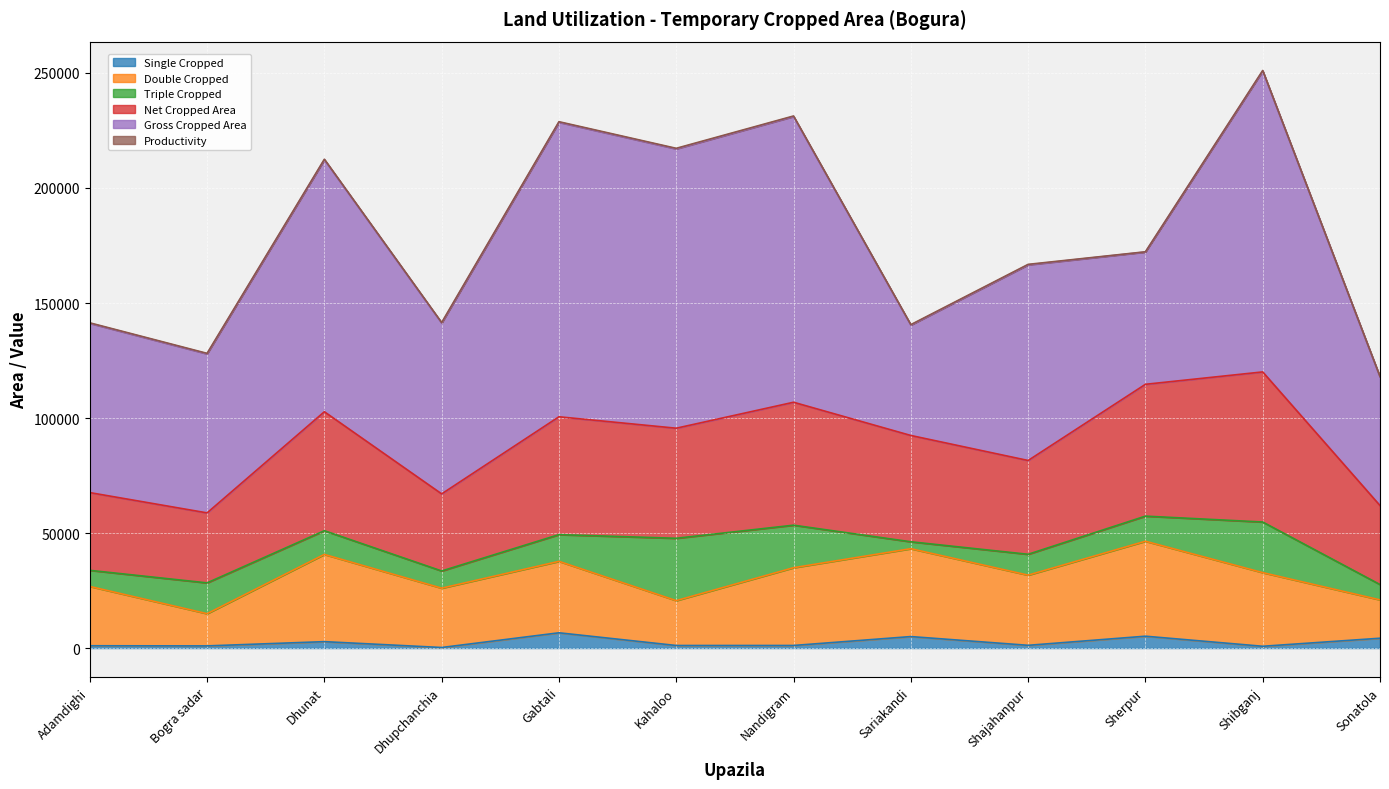

Reading left to right, what are all the values shown in this chart?

Single Cropped: Adamdighi=1008	Bogra sadar=945	Dhunat=2794	Dhupchanchia=250	Gabtali=6642	Kahaloo=1122	Nandigram=1130	Sariakandi=5000	Shajahanpur=1200	Sherpur=5162	Shibganj=785	Sonatola=4280
Double Cropped: Adamdighi=25787	Bogra sadar=14005	Dhunat=37915	Dhupchanchia=25784	Gabtali=31056	Kahaloo=19500	Nandigram=33800	Sariakandi=38200	Shajahanpur=30500	Sherpur=41280	Shibganj=32010	Sonatola=16675
Triple Cropped: Adamdighi=7000	Bogra sadar=13390	Dhunat=10311	Dhupchanchia=7480	Gabtali=11618	Kahaloo=27100	Nandigram=18493	Sariakandi=3010	Shajahanpur=9069	Sherpur=10915	Shibganj=22007	Sonatola=6663
Net Cropped Area: Adamdighi=33795	Bogra sadar=30429	Dhunat=51716	Dhupchanchia=33514	Gabtali=51232	Kahaloo=47853	Nandigram=53440	Sariakandi=46210	Shajahanpur=40777	Sherpur=57307	Shibganj=65247	Sonatola=34343
Gross Cropped Area: Adamdighi=73582	Bogra sadar=69125	Dhunat=109557	Dhupchanchia=74258	Gabtali=128022	Kahaloo=121422	Nandigram=124209	Sariakandi=47985	Shajahanpur=85049	Sherpur=57504	Shibganj=130826	Sonatola=55924
Productivity: Adamdighi=218	Bogra sadar=227	Dhunat=212	Dhupchanchia=222	Gabtali=250	Kahaloo=254	Nandigram=232	Sariakandi=196	Shajahanpur=209	Sherpur=100	Shibganj=201	Sonatola=163